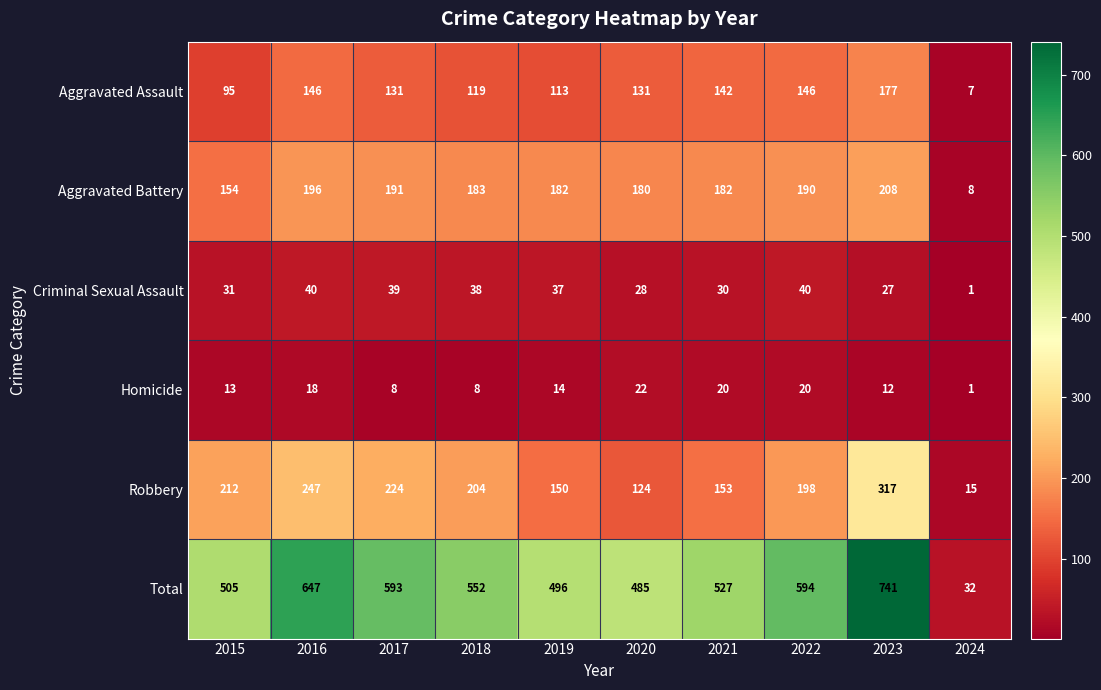

Which series has the largest range (max minus min)?

Total